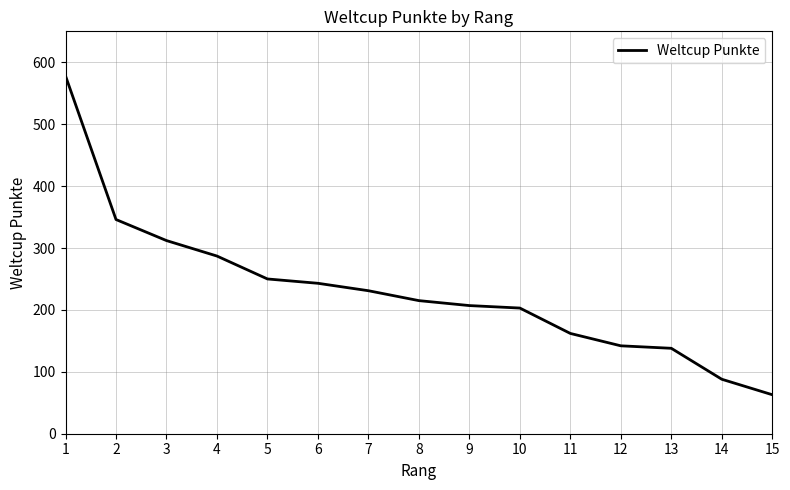

What is the minimum value shown in the chart?

63